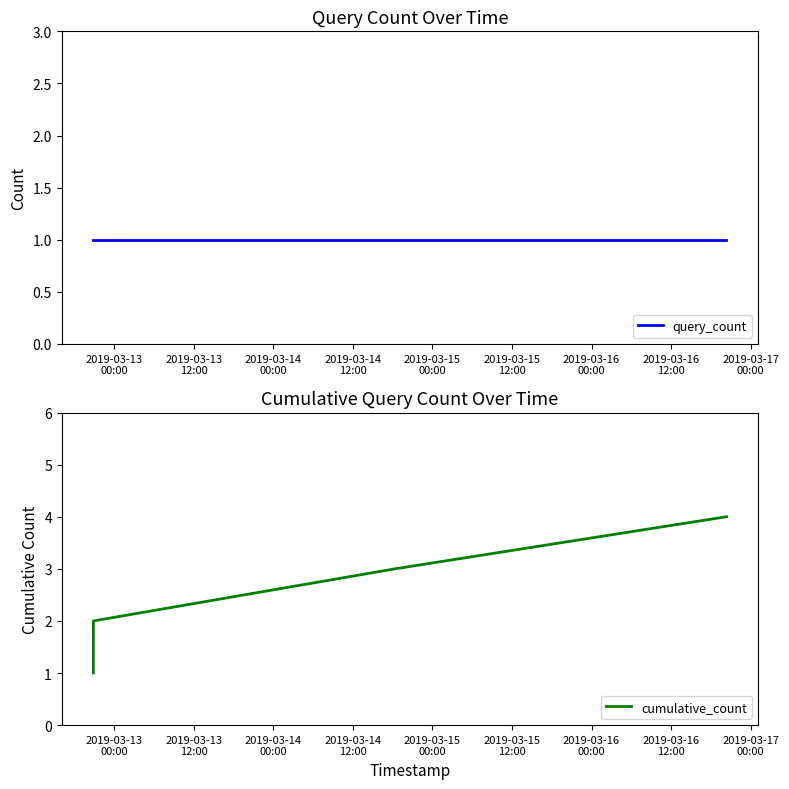

What is the lowest value of the cumulative_count series?

1